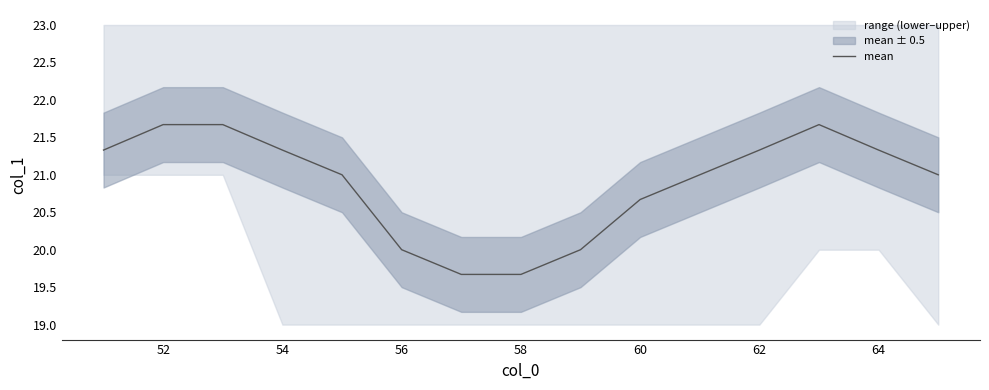

What is the minimum value for mean?

19.7